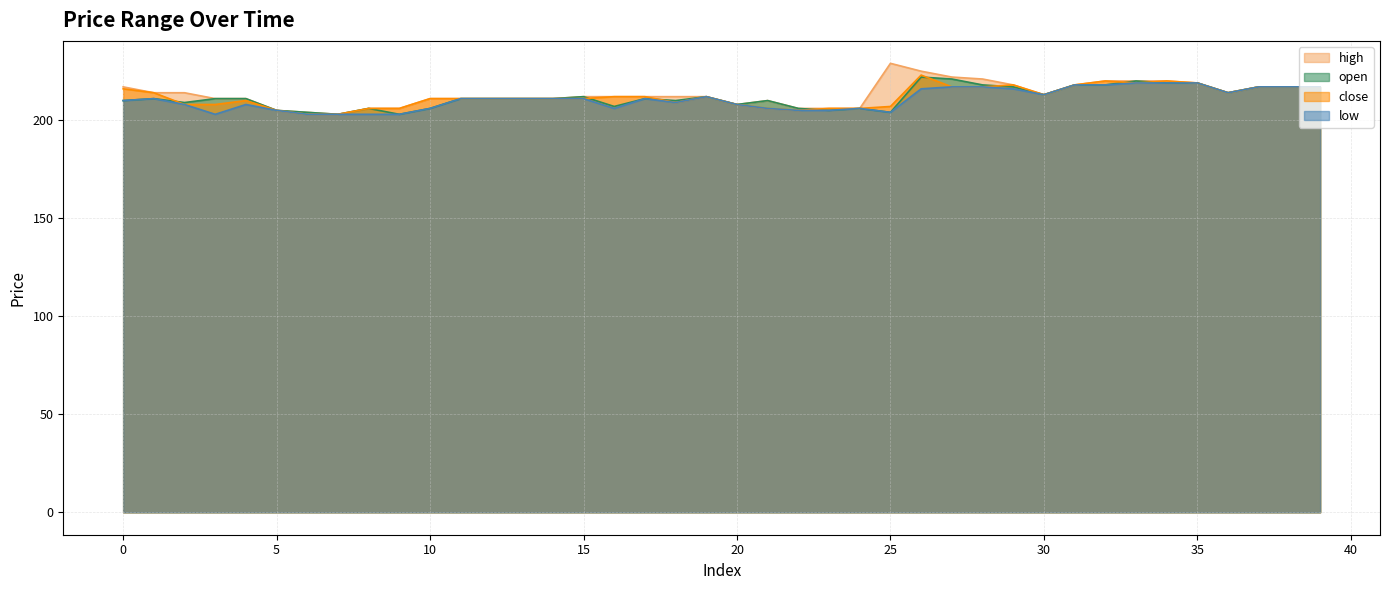

At which label does close reach its peak?

26